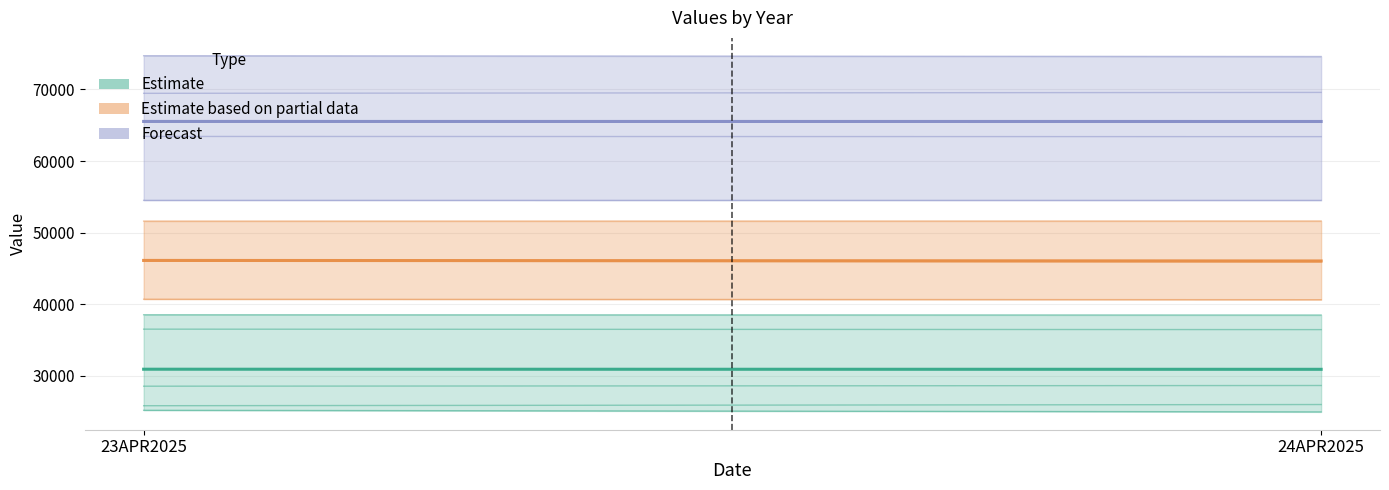

Reading left to right, transcribe all the data shown in this chart.

Estimate: 23APR2025=30945.8	24APR2025=30932.6
Estimate based on partial data: 23APR2025=46127.3	24APR2025=46051.7
Forecast: 23APR2025=65521.5	24APR2025=65516.5